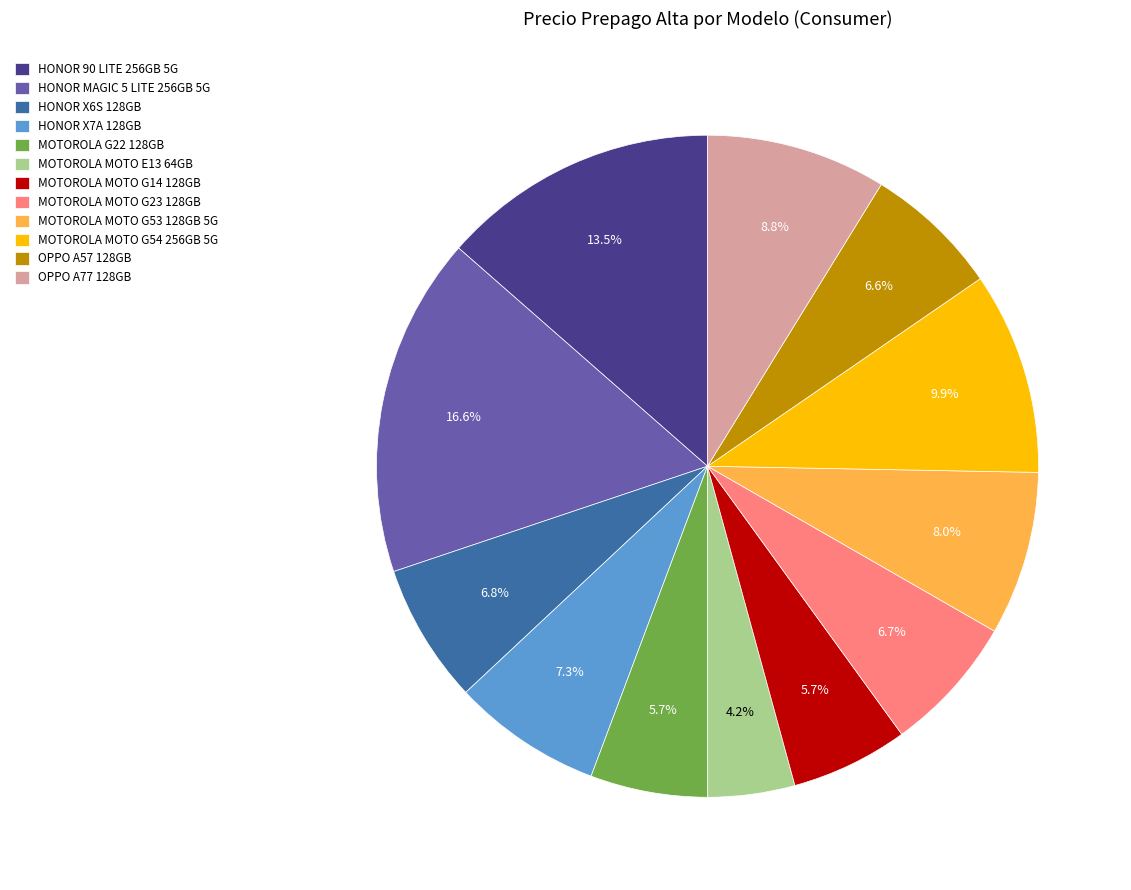

What is the smallest slice in the pie chart?

MOTOROLA MOTO E13 64GB